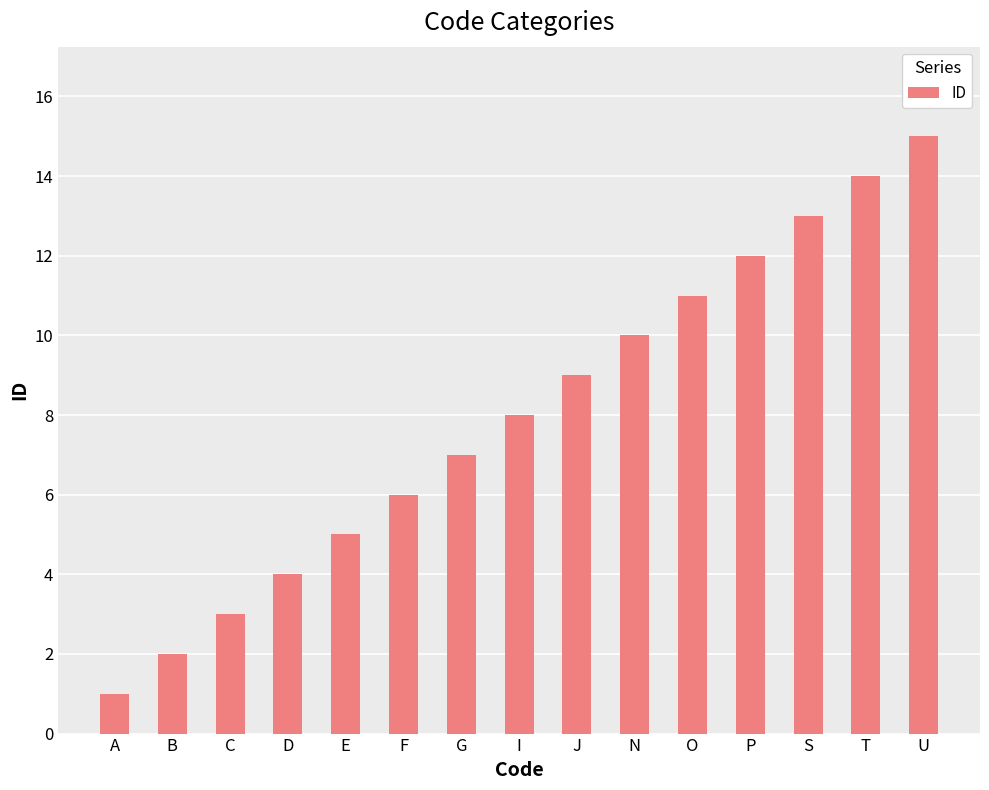

What is the approximate value at I?

8